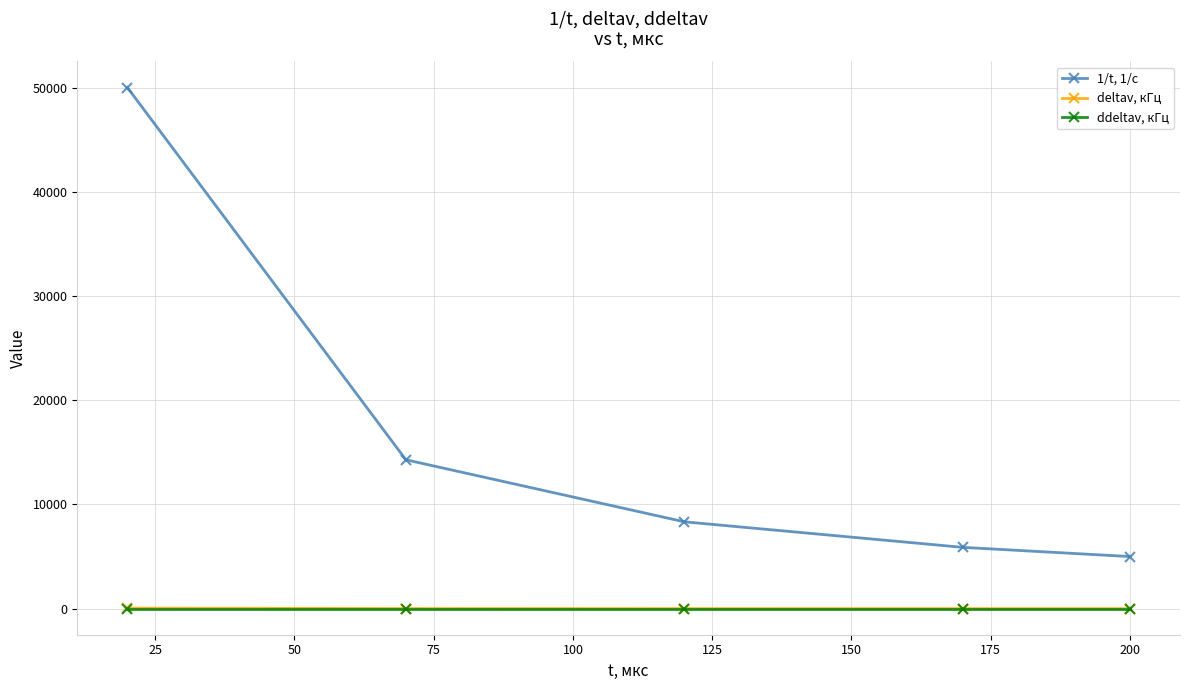

Which series has the widest spread of values?

1/t, 1/c